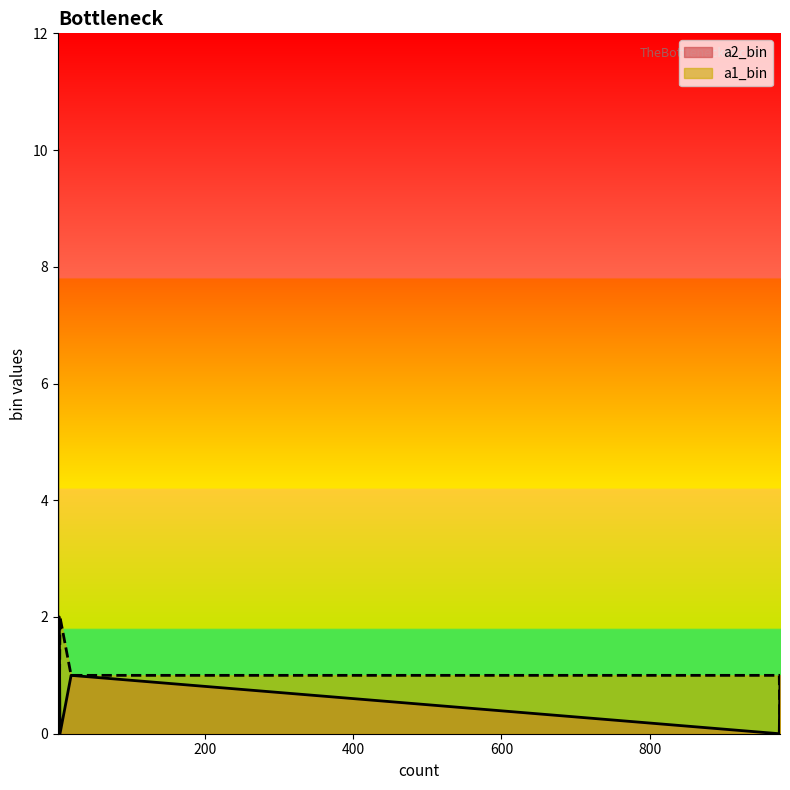

What is the label of the 3rd point from the left?

975